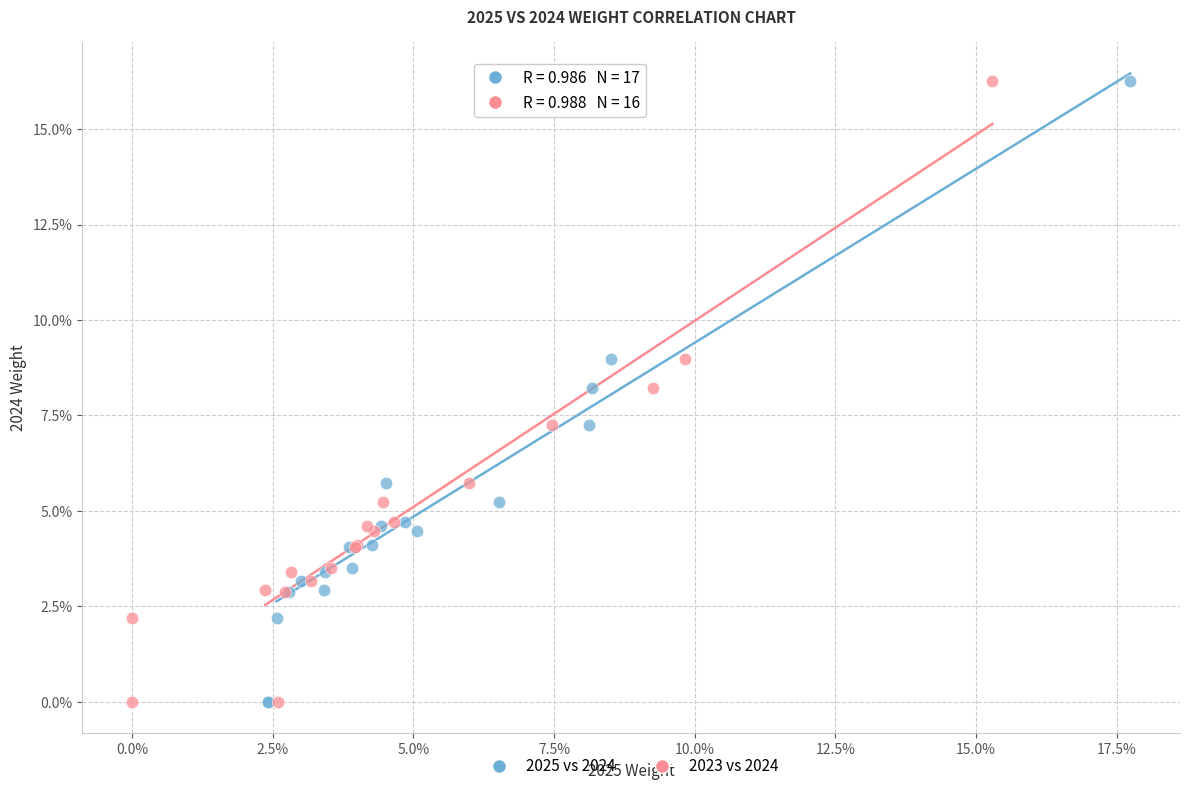

What are all the series names shown in the legend?

2025 vs 2024, 2023 vs 2024